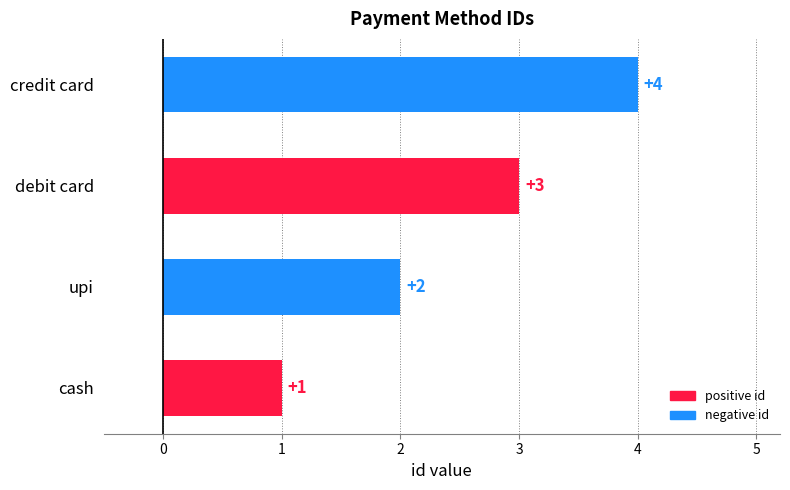

What is the difference between the maximum and minimum values?

3